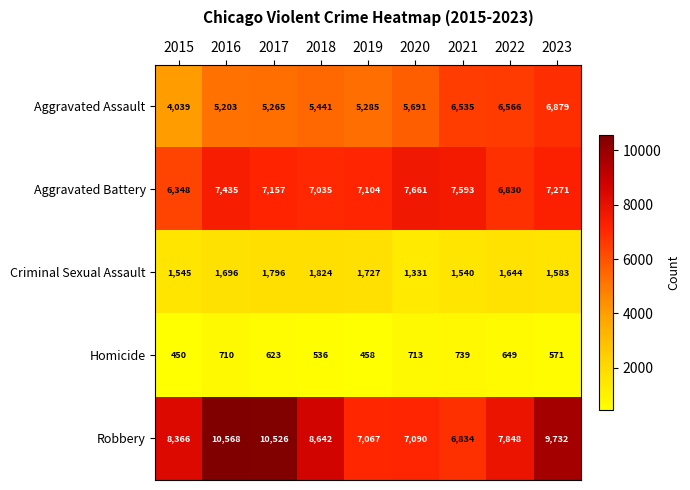

What is the difference between the highest and lowest values at 2016?

9858